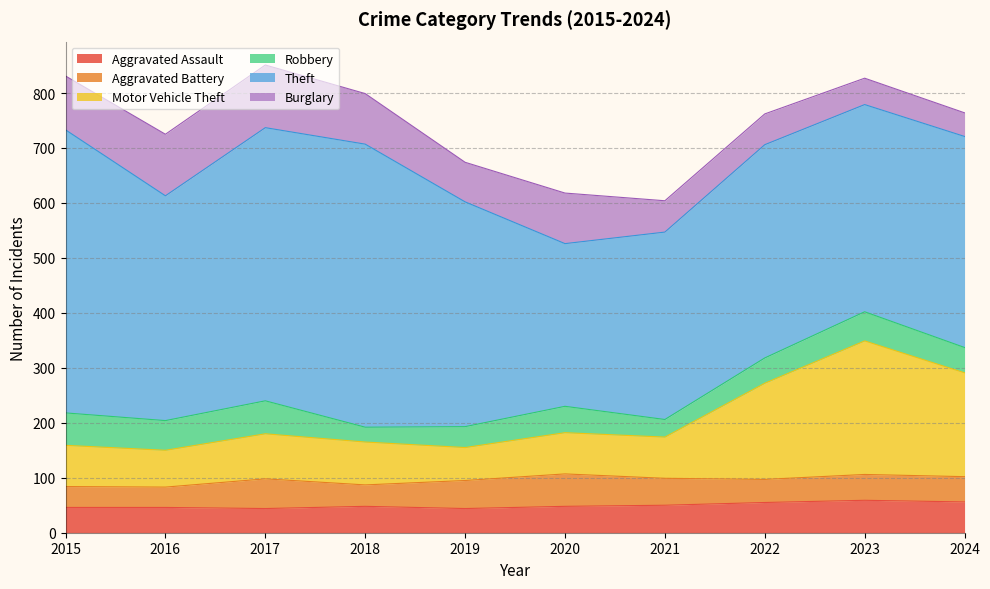

In Motor Vehicle Theft, how many points are higher than both neighbors (excluding endpoints)?

2